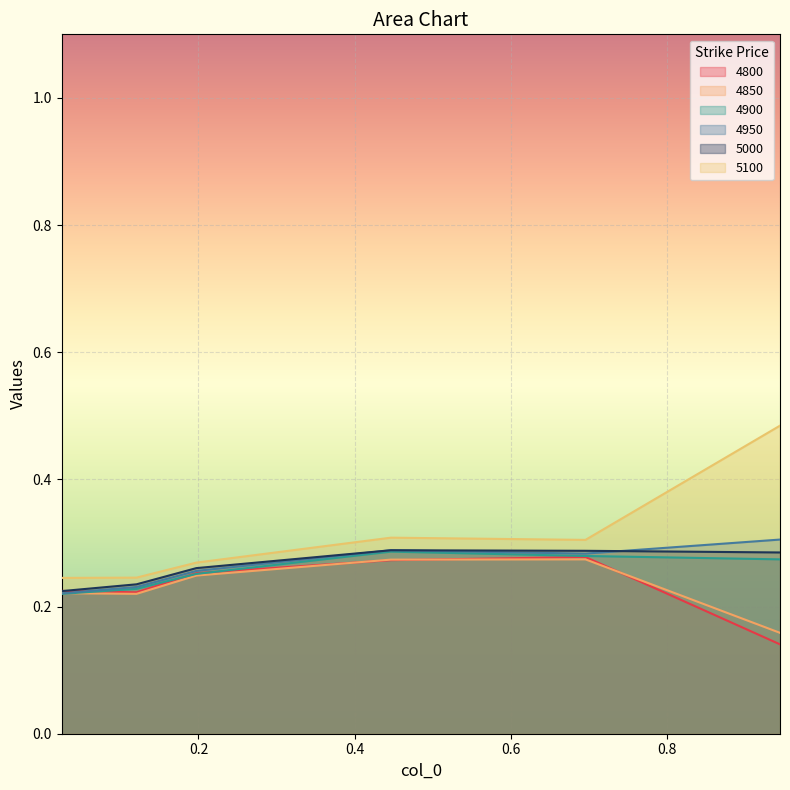

What is the approximate value of 4850 at 0.1972602739726027?

0.2